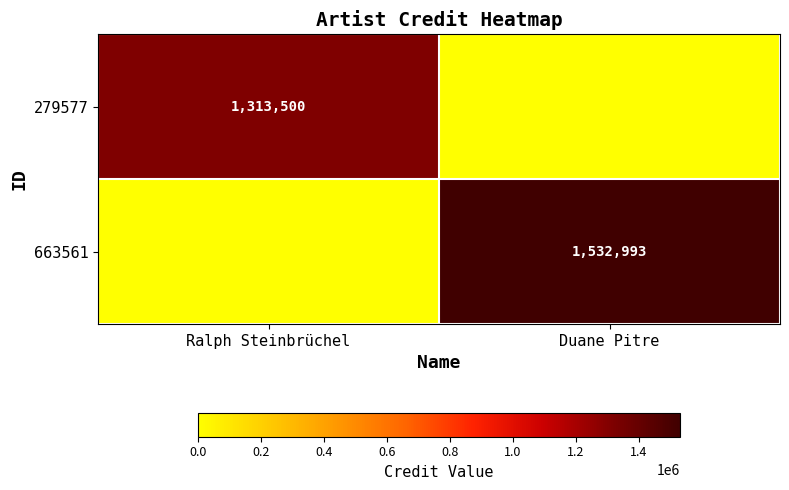

What is the total value across all series at Duane Pitre?

1532993